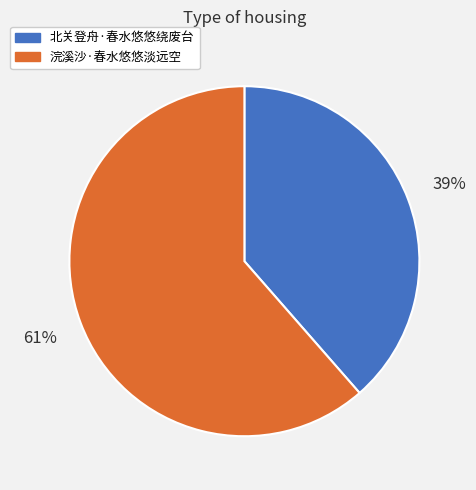

Which has a higher value, 北关登舟·春水悠悠绕废台 or 浣溪沙·春水悠悠淡远空?

浣溪沙·春水悠悠淡远空